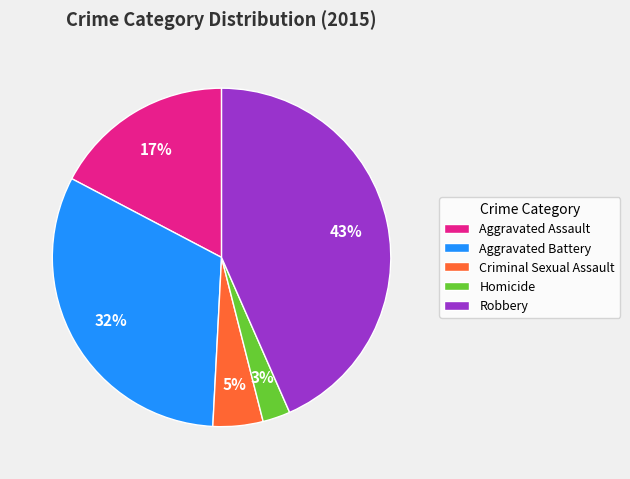

To the nearest percent, what is the combined percentage of Homicide and Aggravated Assault?

20%